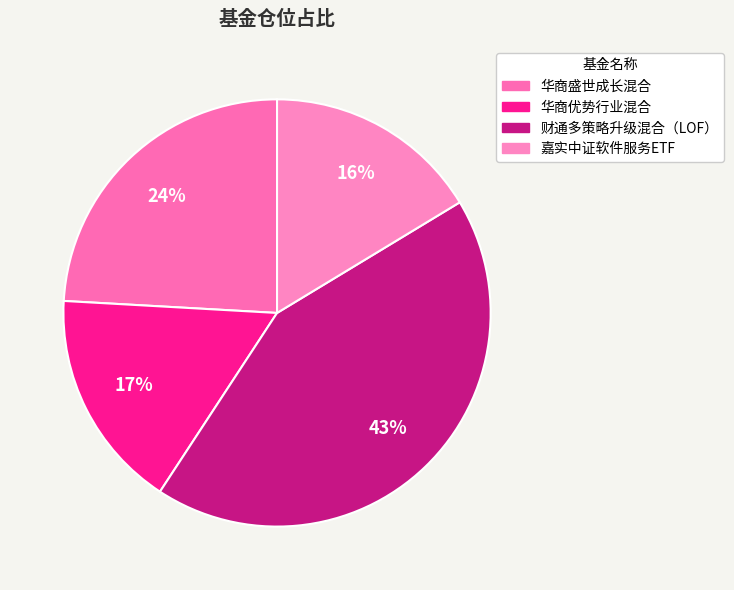

To the nearest percent, what percentage of the pie is 华商盛世成长混合?

24%